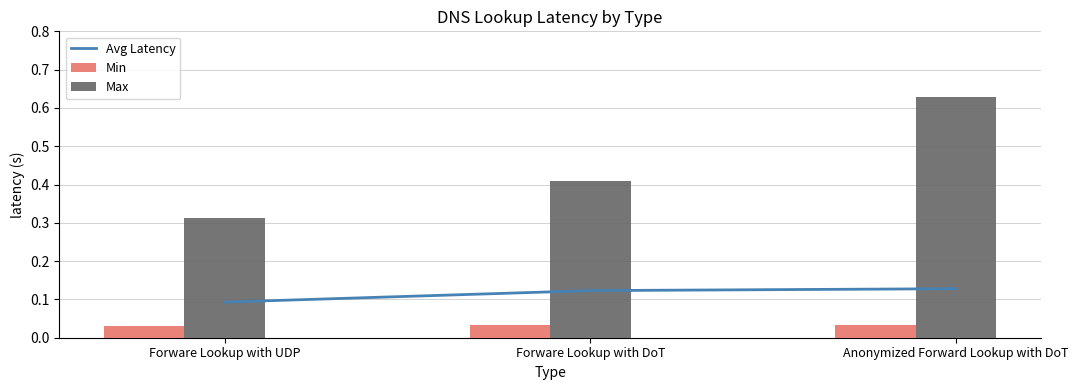

The value of Min at Anonymized Forward Lookup with DoT is 0.0. True or false?

True